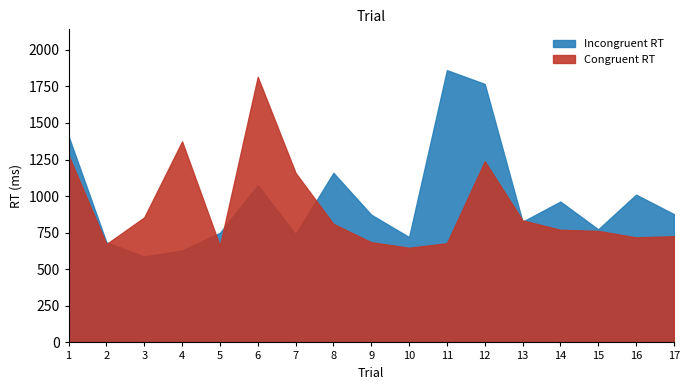

List the series in order of their overall mean, highest first.

Incongruent RT, Congruent RT